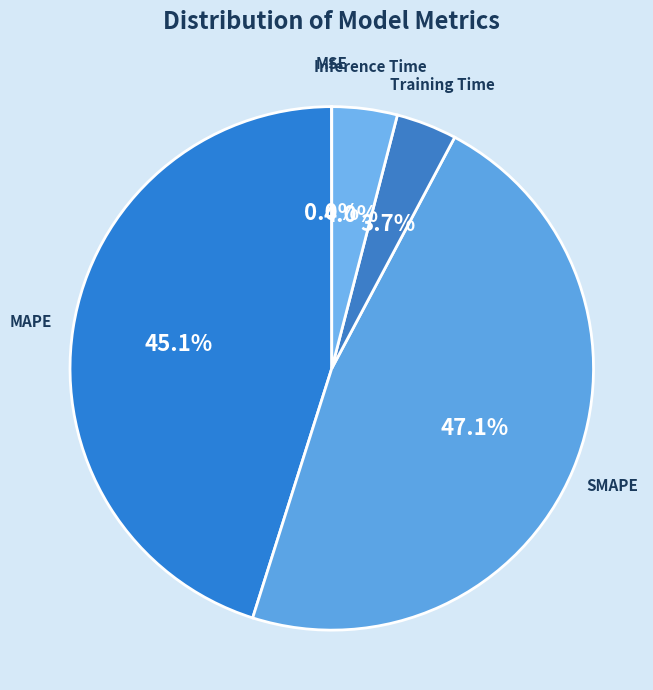

Does Training Time represent more than half of the total?

No